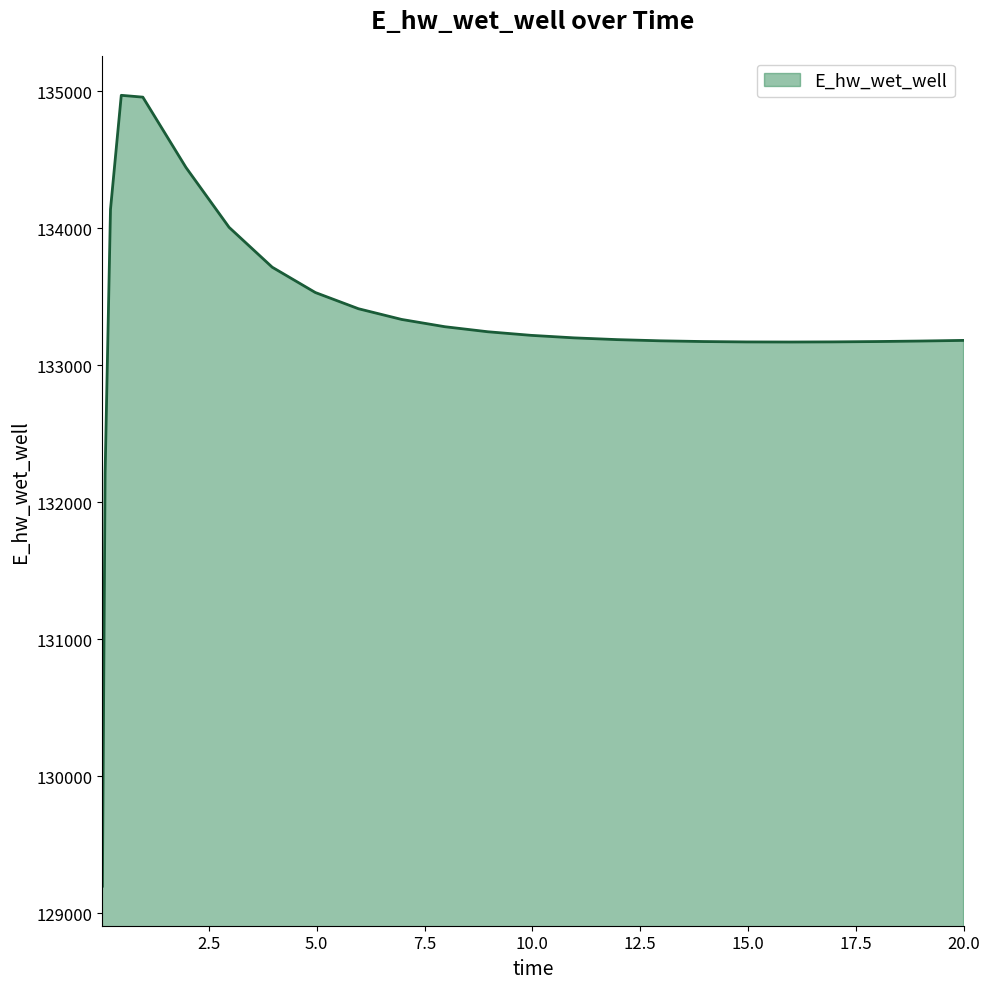

What is the maximum value shown in the chart?

134970.2